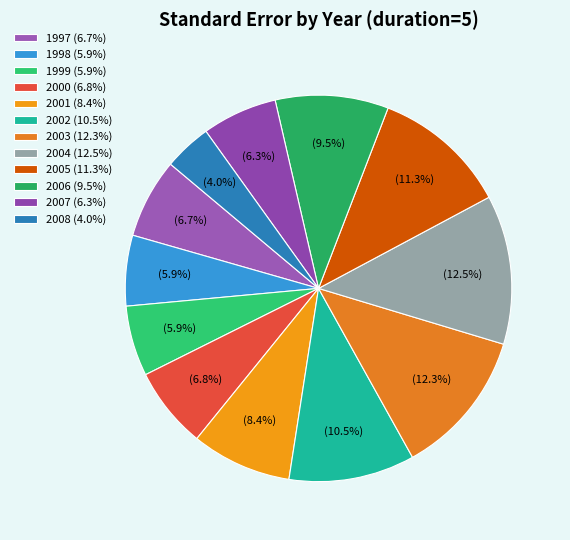

To the nearest percent, what is the difference between the 2000 and 2008 slice percentages?

3%